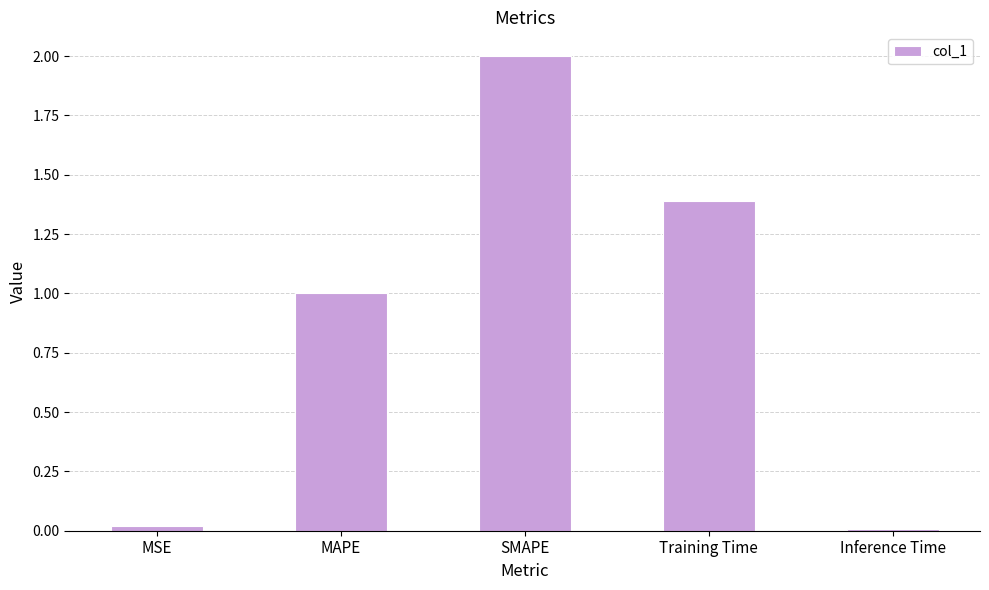

Count the number of data series in this chart.

1